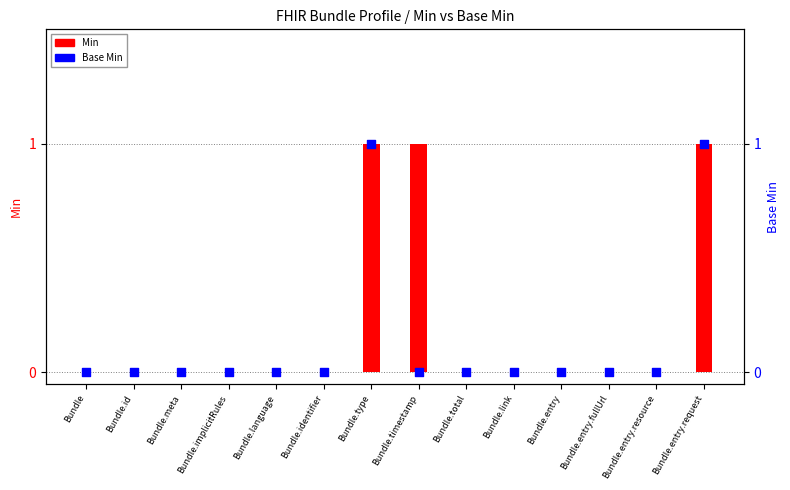

What are all the series names shown in the legend?

Min, Base Min